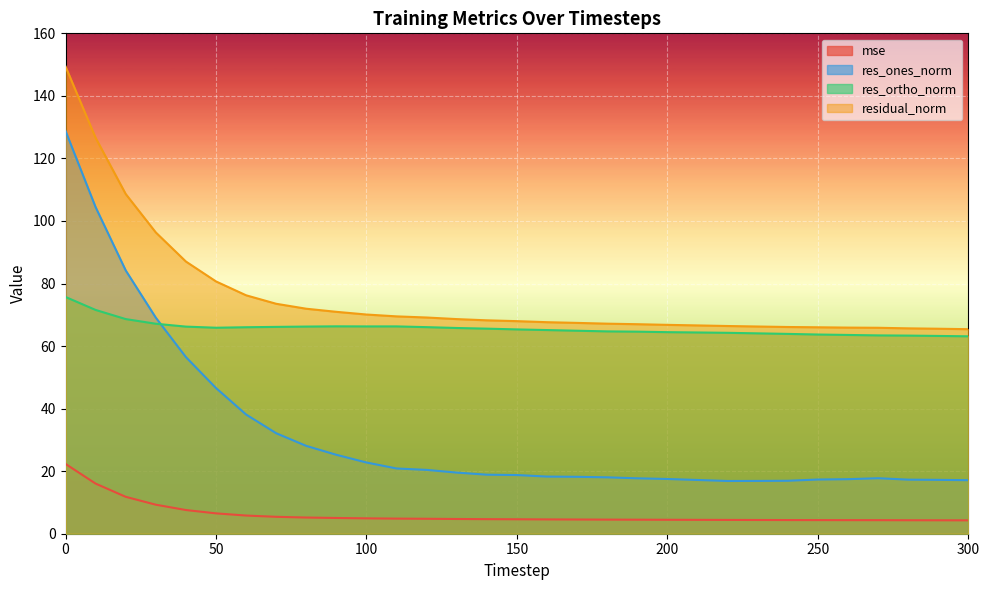

What is the total value across all series at 40?

217.3